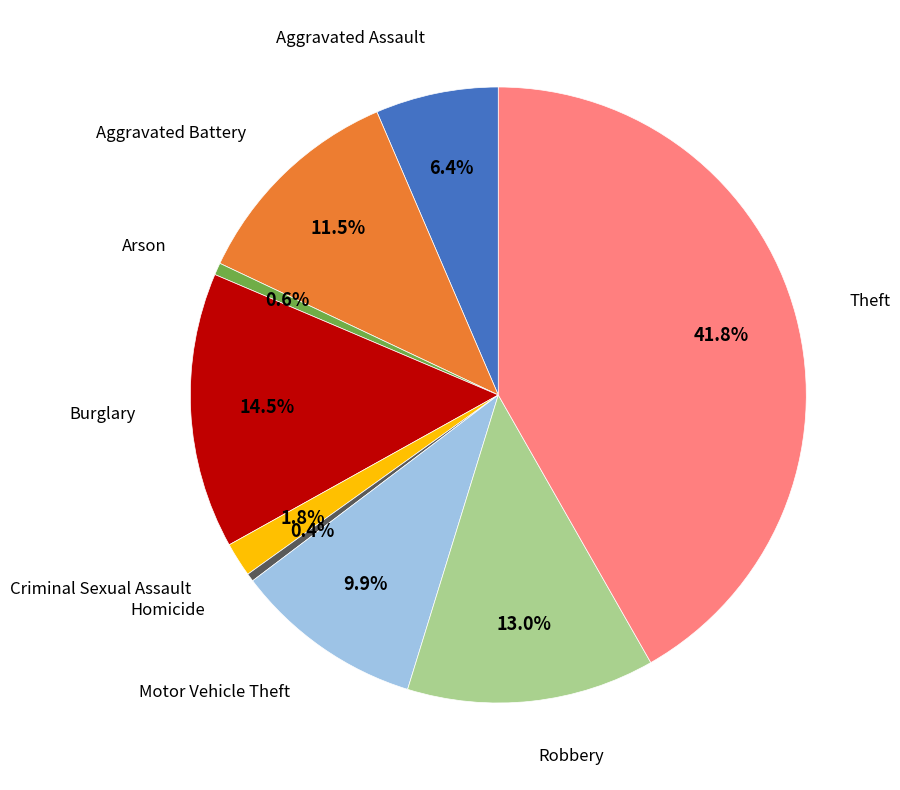

Is there a majority slice in this chart?

No